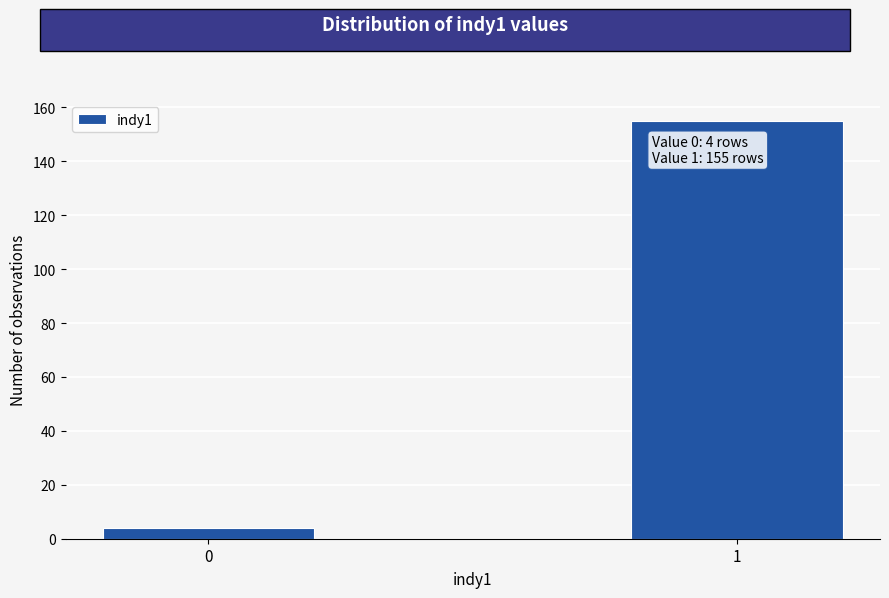

Reading right to left, extract all data points from this chart.

155	4